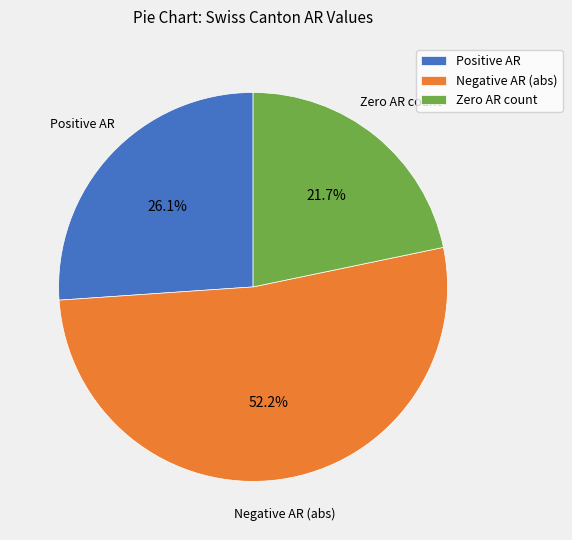

Approximately how many times larger is the value at Zero AR count compared to Negative AR (abs)?

0.4